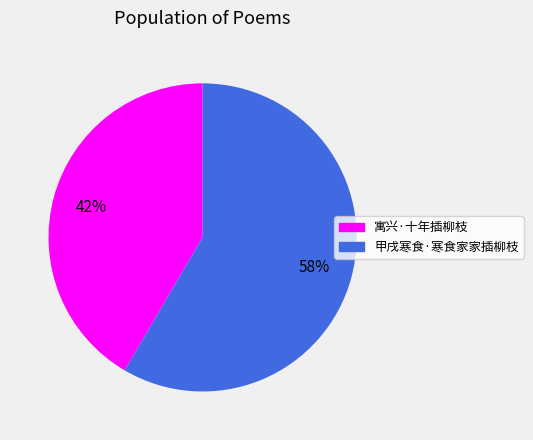

How many slices are in this pie chart?

2